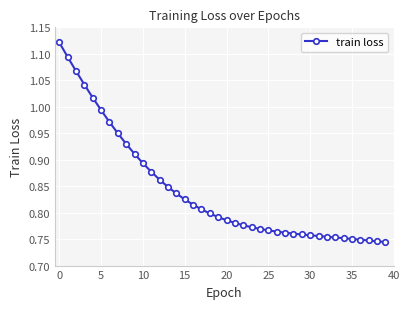

What is the sum of all values?

33.7